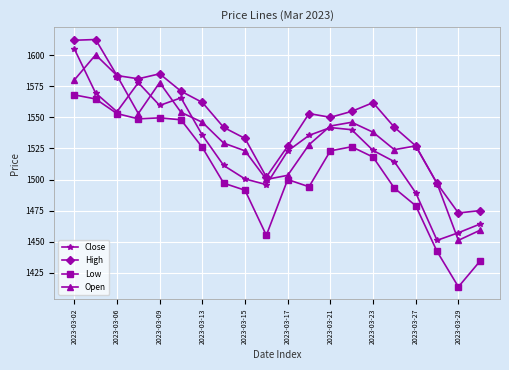

How many interior local valleys does the Close series have?

4